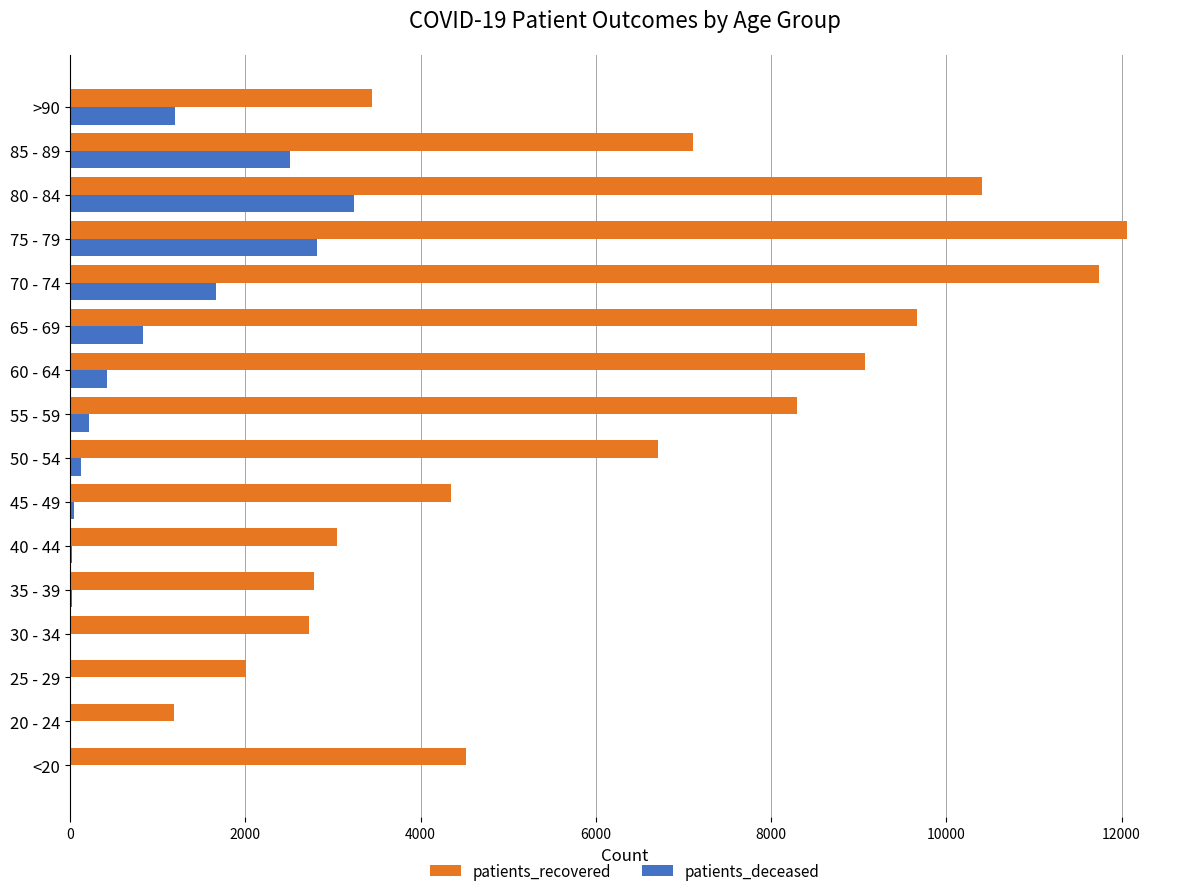

Where is patients_deceased nearest to the value 1621?

70 - 74